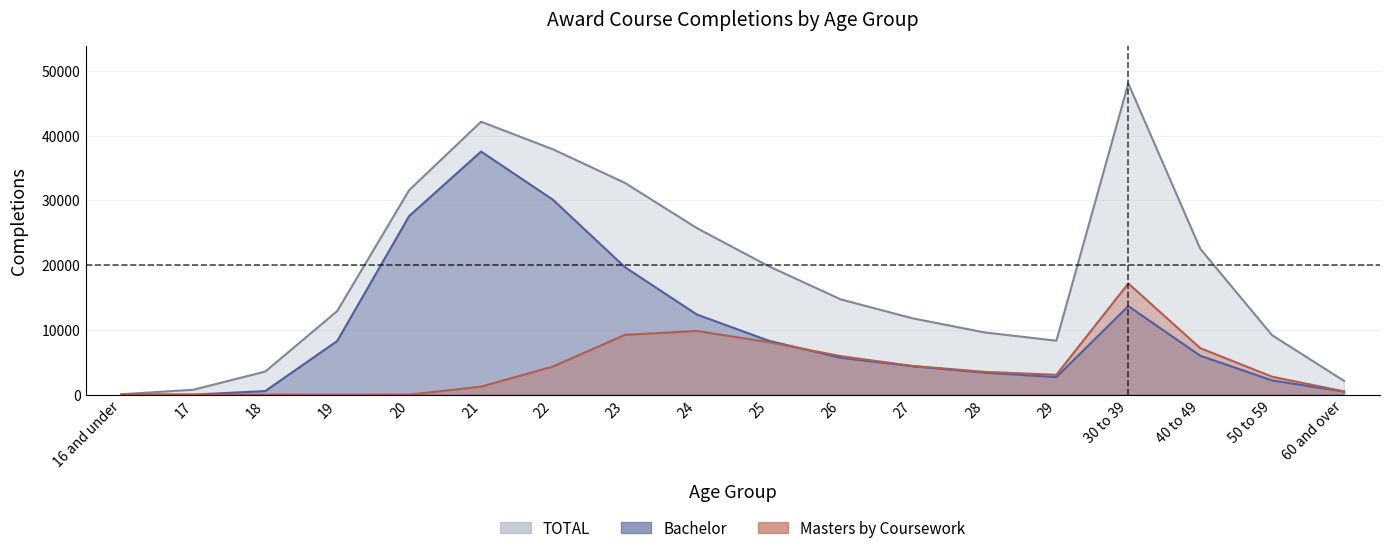

The value of Masters by Coursework at 22 is 1909. True or false?

False